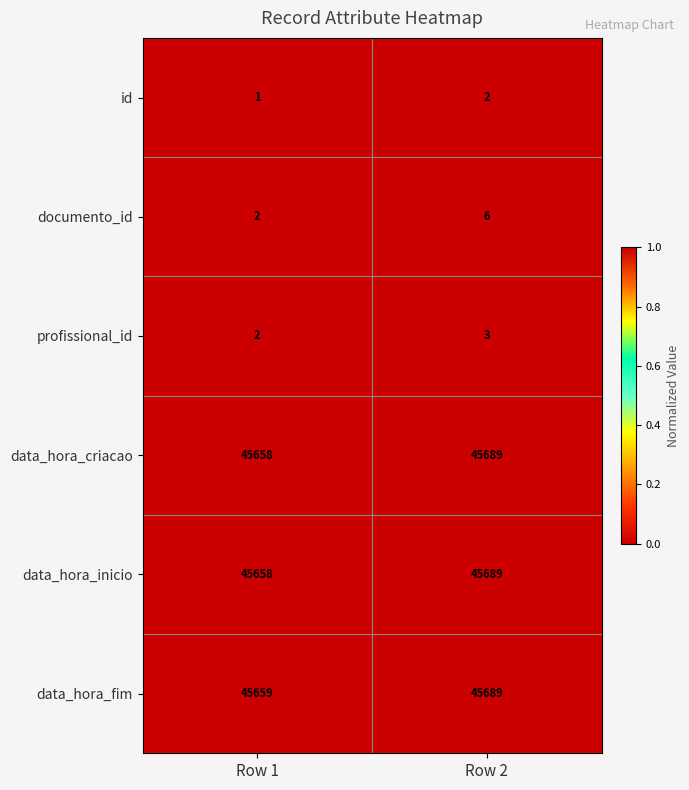

Count the number of data series in this chart.

6